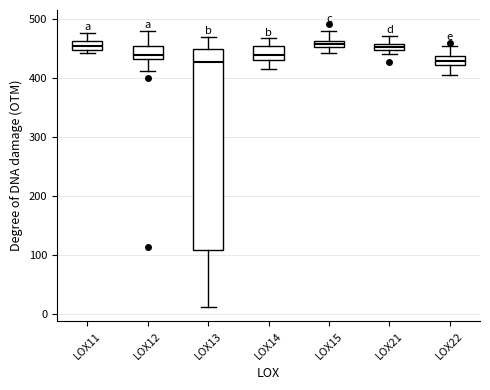

Comparing the boxes themselves (not the whiskers), which one is the tallest?

LOX13